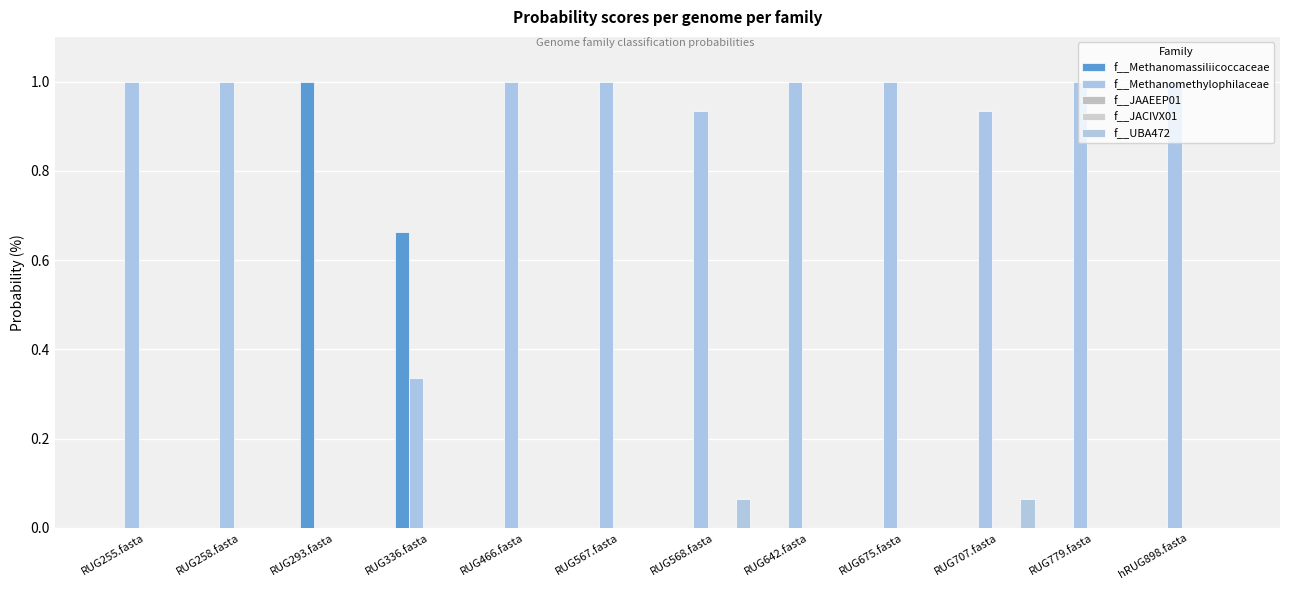

How many values in f__Methanomethylophilaceae are above zero?

11